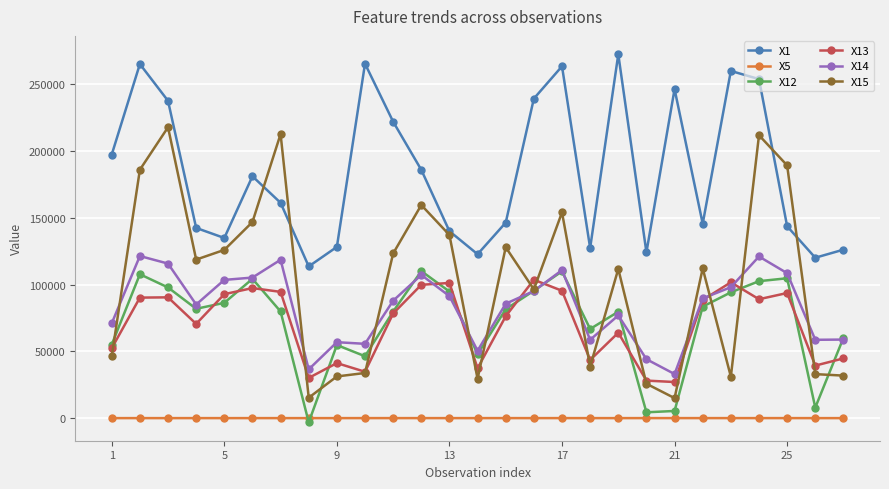

True or false: X15 has more than 1 interior local peaks.

True